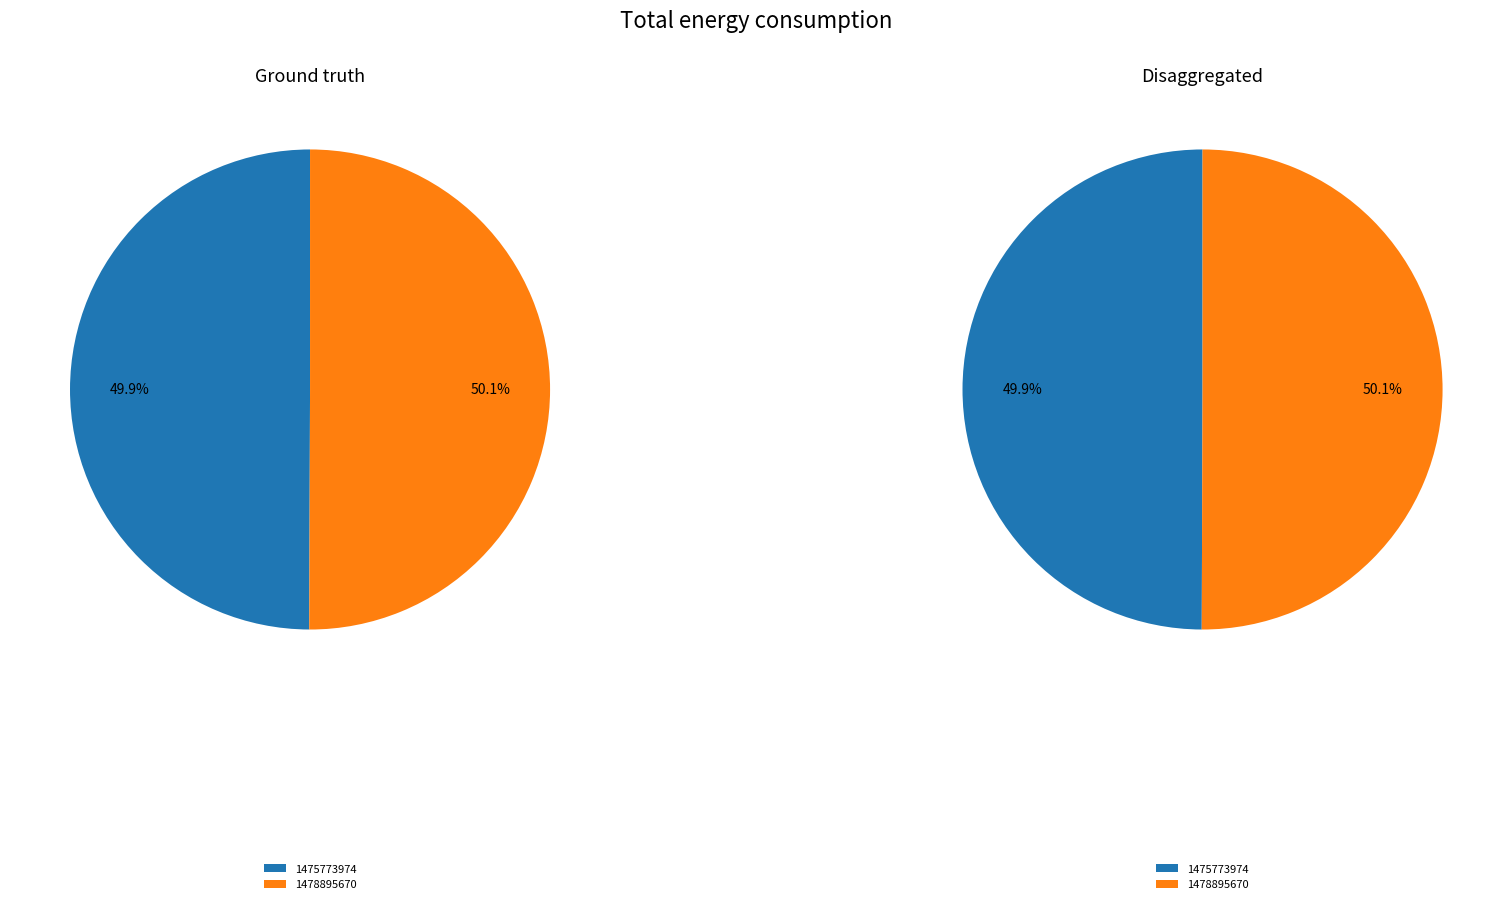

To the nearest percent, what portion does 1475773974 represent?

50%